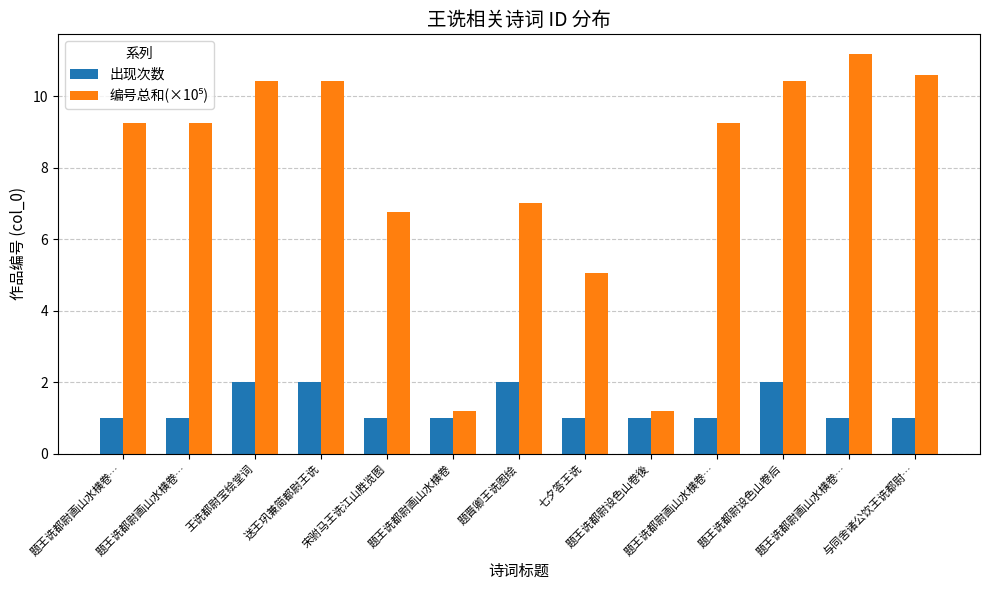

At which category is the sum across all series the highest?

送王巩兼简都尉王诜